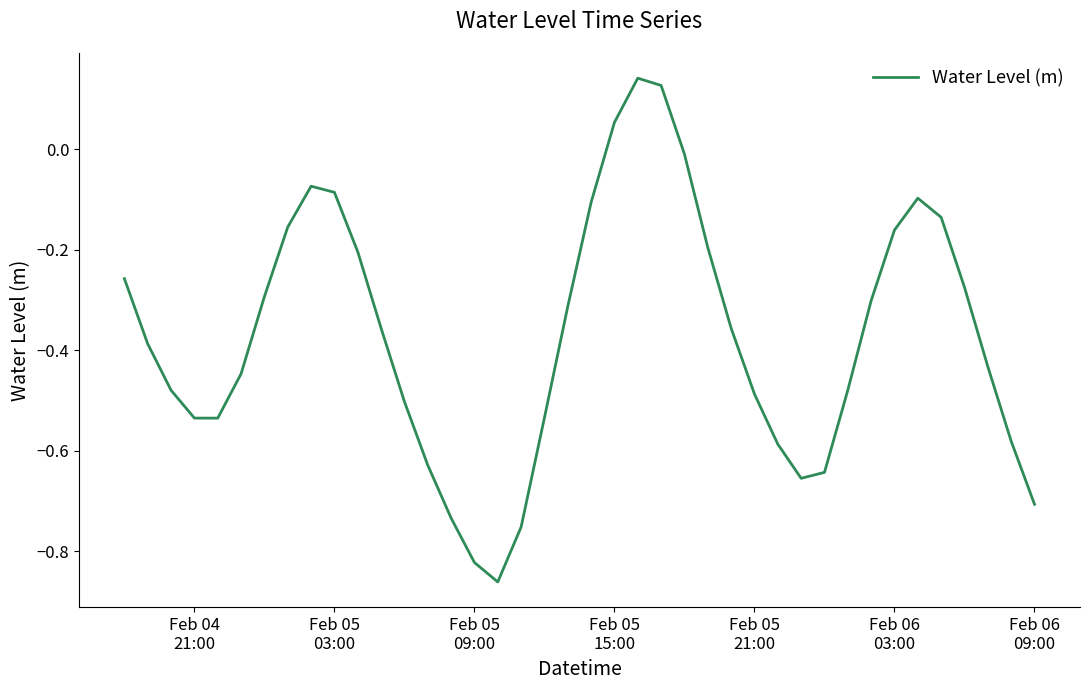

What is the difference between the maximum and minimum values?

1.0